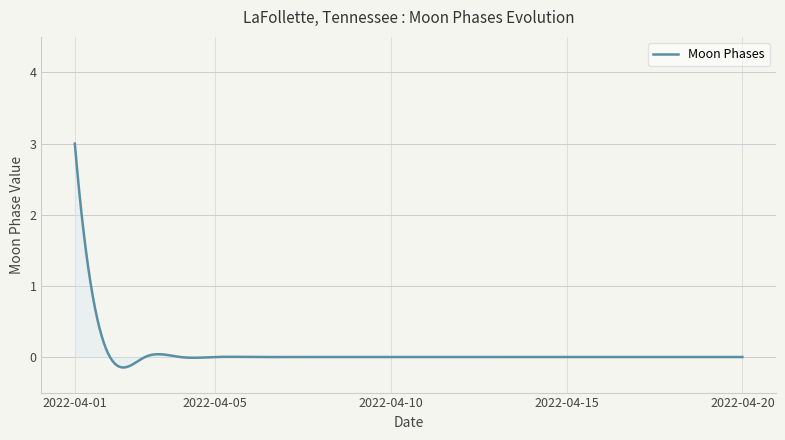

What is the difference between the maximum and minimum values?

3.1